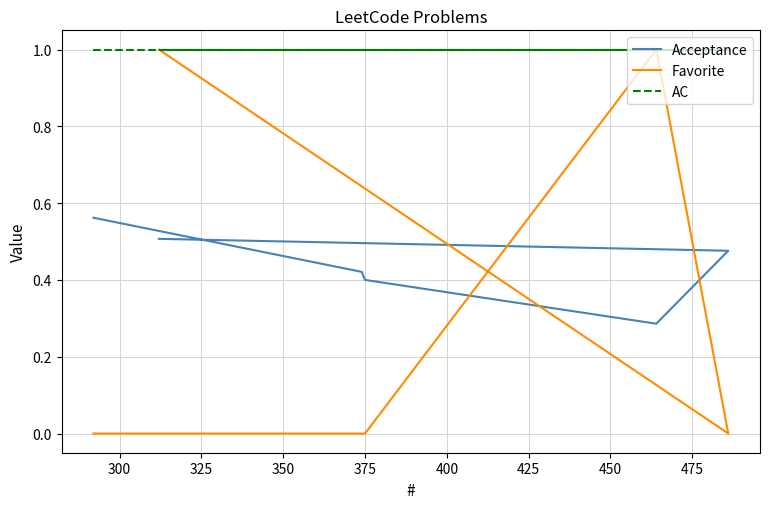

Is this an area chart (filled region under the line)?

No